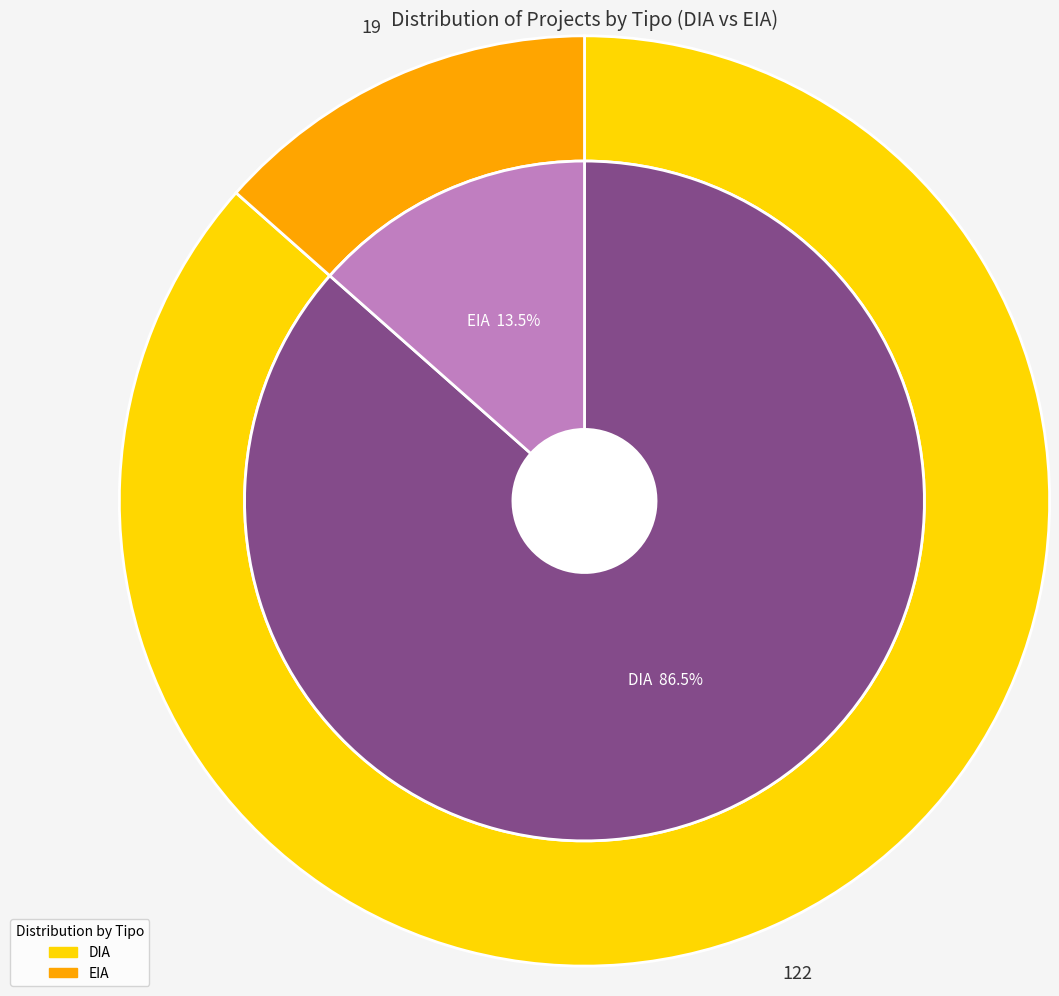

Which slice is the smallest?

EIA